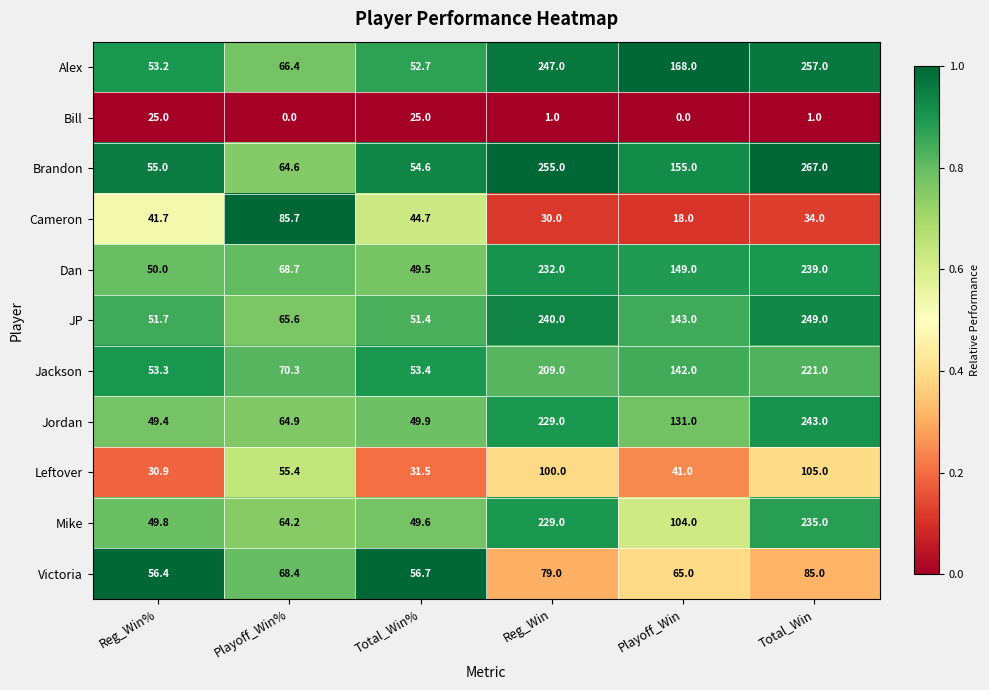

Which series has the largest total across all categories?

Brandon